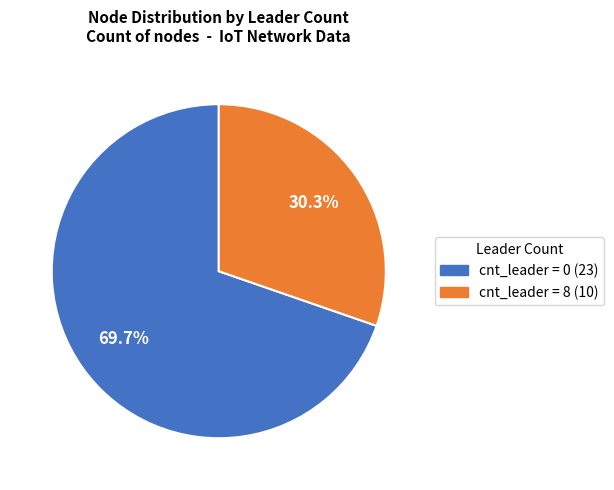

Is there a majority slice in this chart?

Yes